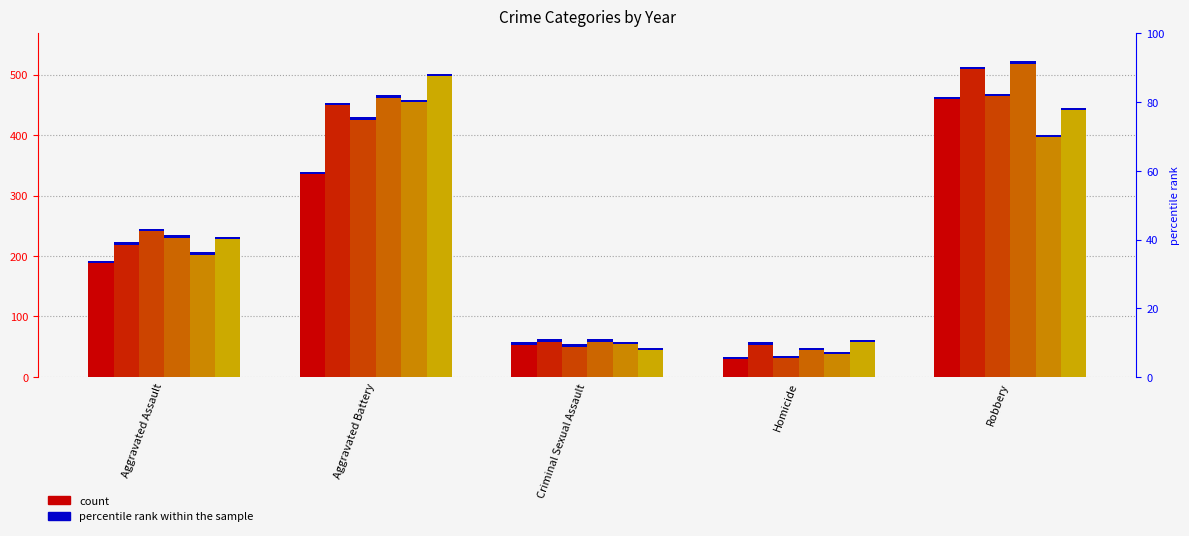

Rank the series at Aggravated Battery from lowest to highest value.

2015, 2017, 2016, 2019, 2018, 2020